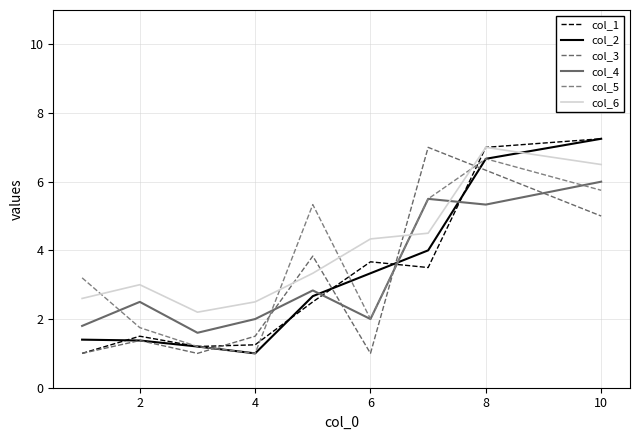

Reading right to left, transcribe all the data shown in this chart.

col_1: 7.2	7.0	3.5	3.7	2.5	1.2	1.2	1.5	1.0
col_2: 7.2	6.7	4.0	3.3	2.7	1.0	1.2	1.4	1.4
col_3: 5.0	6.3	7.0	1.0	3.8	1.5	1.0	1.4	1.0
col_4: 6.0	5.3	5.5	2.0	2.8	2.0	1.6	2.5	1.8
col_5: 5.8	6.7	5.5	2.0	5.3	1.0	1.2	1.8	3.2
col_6: 6.5	7.0	4.5	4.3	3.3	2.5	2.2	3.0	2.6